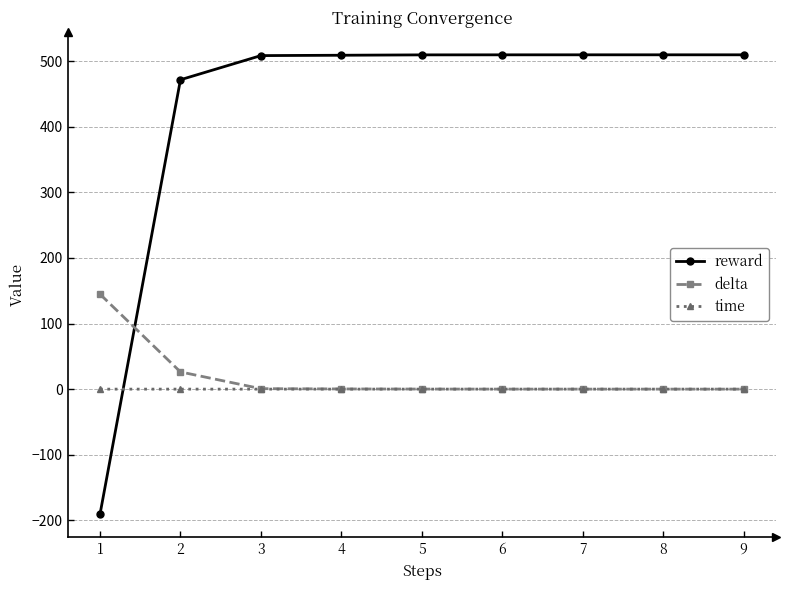

Which series has the widest spread of values?

reward